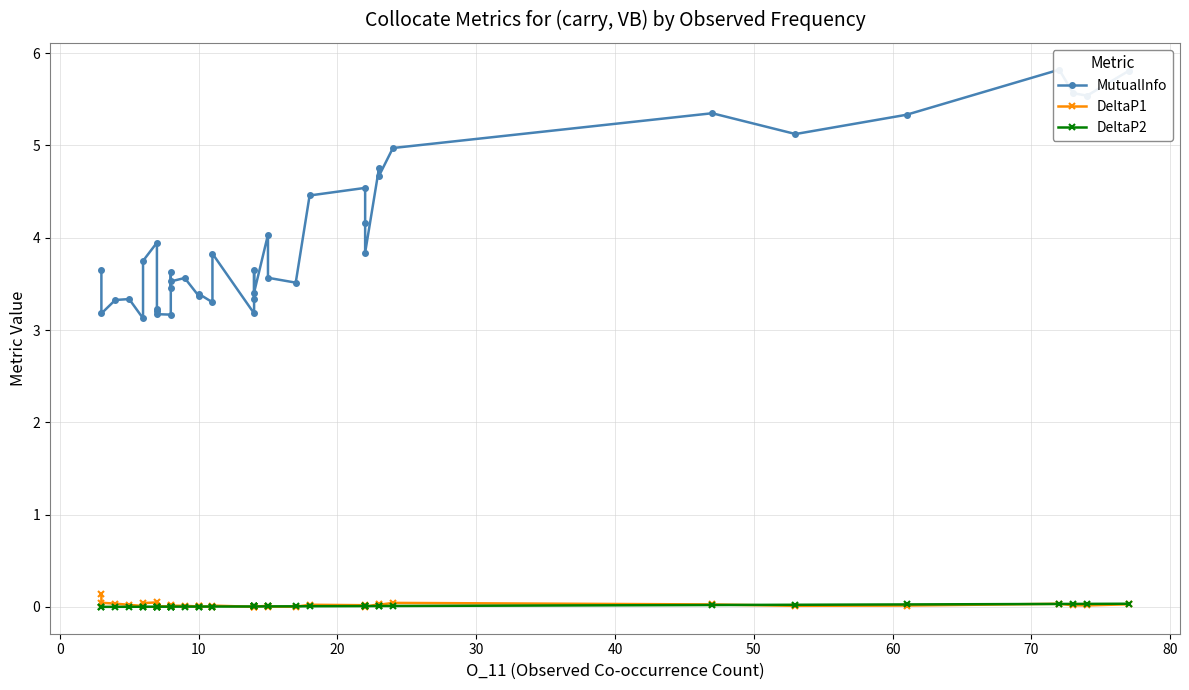

Is it true that DeltaP1 equals 0.0 at 17?

False